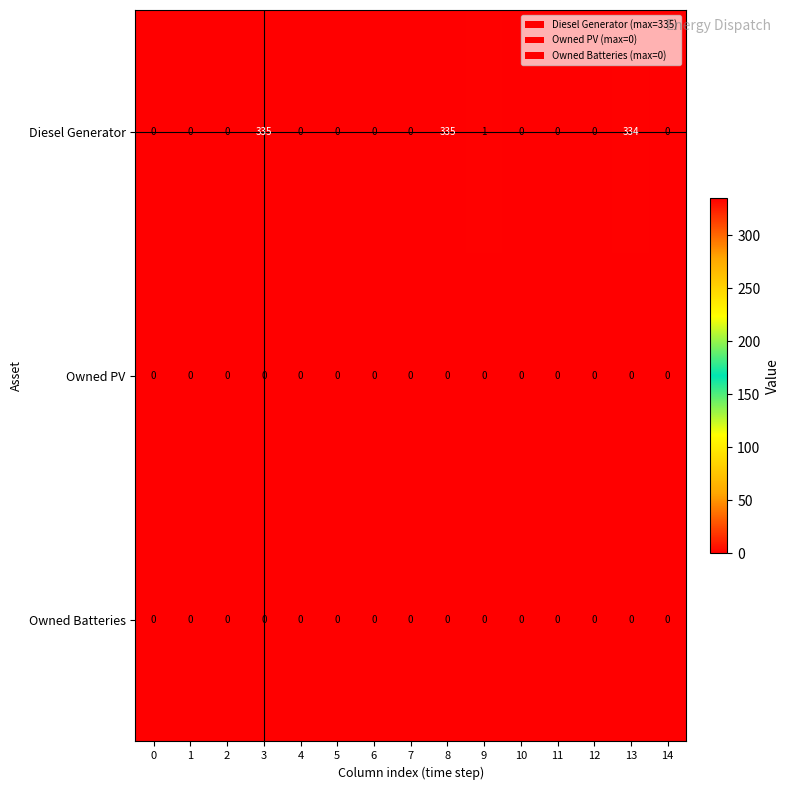

Is it true that Diesel Generator equals 335 at 3?

True